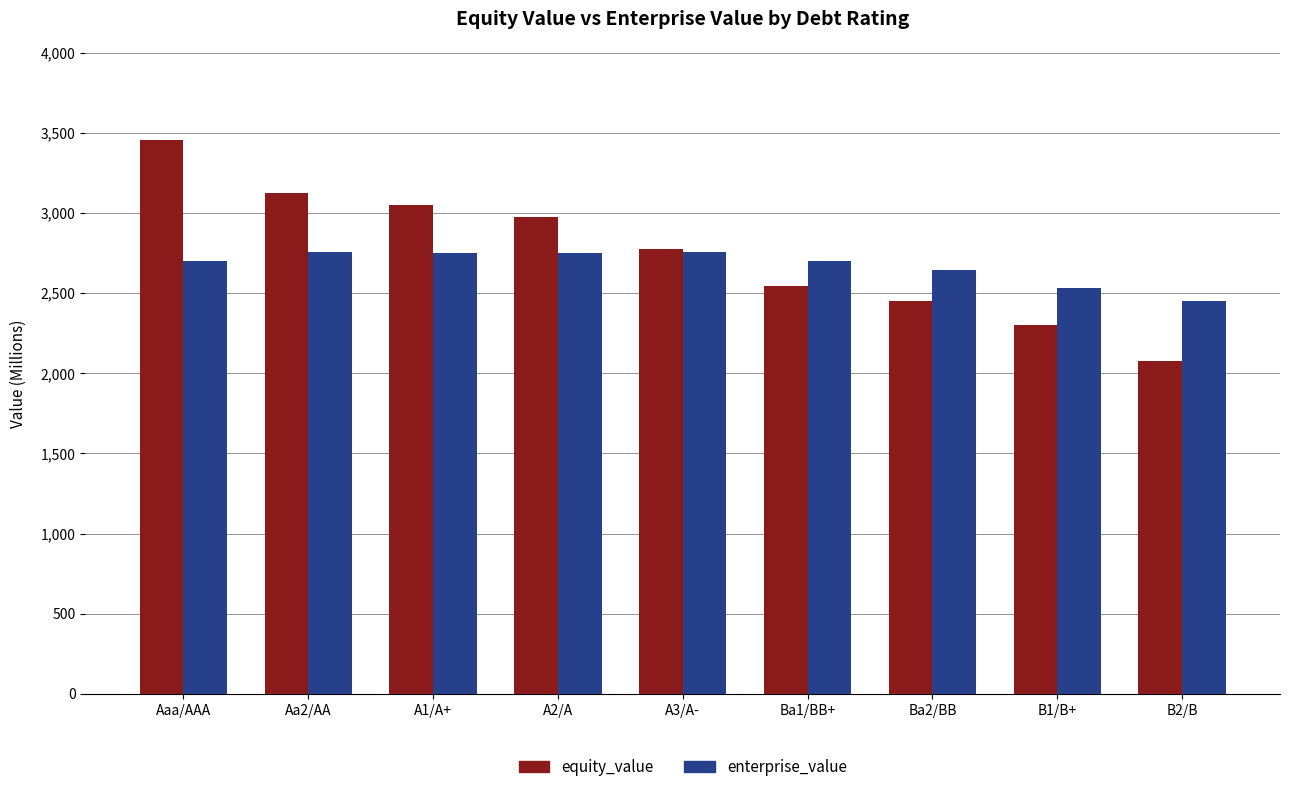

Which category has the highest value across all series?

Aaa/AAA